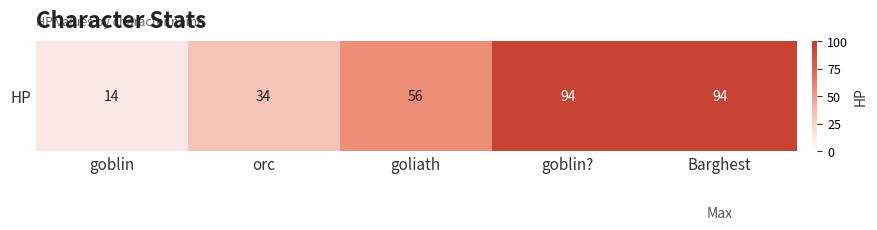

Rank the categories by value from highest to lowest.

goblin?, Barghest, goliath, orc, goblin